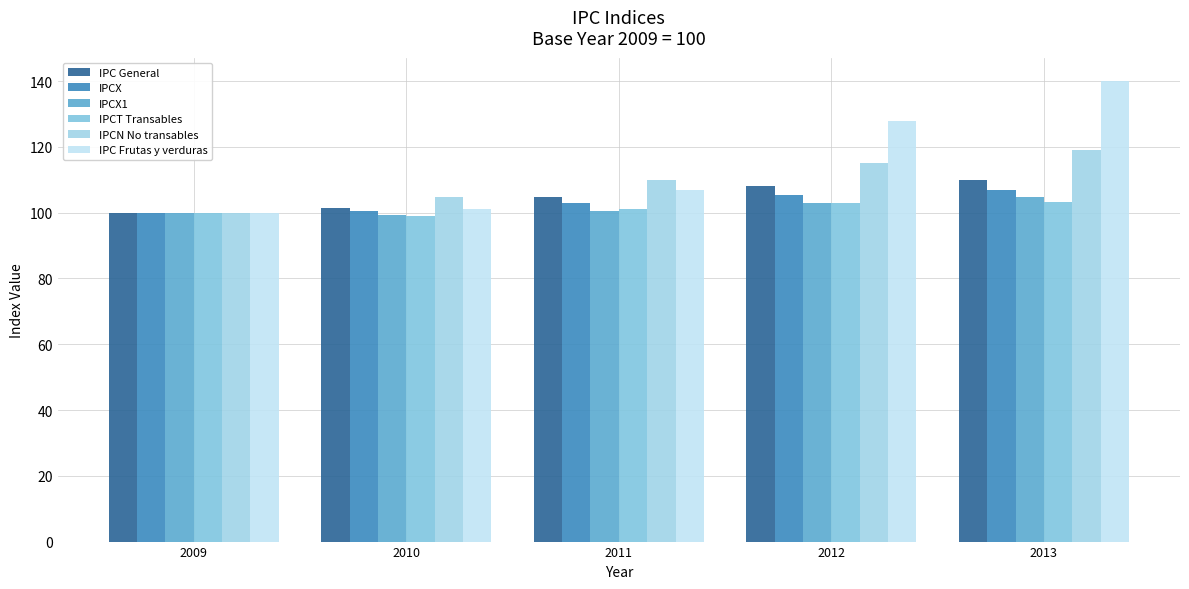

Reading left to right, transcribe all the data shown in this chart.

IPC General: 2009=100.0	2010=101.4	2011=104.8	2012=108.0	2013=109.9
IPCX: 2009=100.0	2010=100.5	2011=102.9	2012=105.4	2013=107.0
IPCX1: 2009=100.0	2010=99.3	2011=100.6	2012=102.9	2013=104.8
IPCT Transables: 2009=100.0	2010=98.9	2011=101.2	2012=102.9	2013=103.4
IPCN No transables: 2009=100.0	2010=104.9	2011=109.9	2012=115.0	2013=118.9
IPC Frutas y verduras: 2009=100.0	2010=101.0	2011=106.9	2012=127.8	2013=140.1